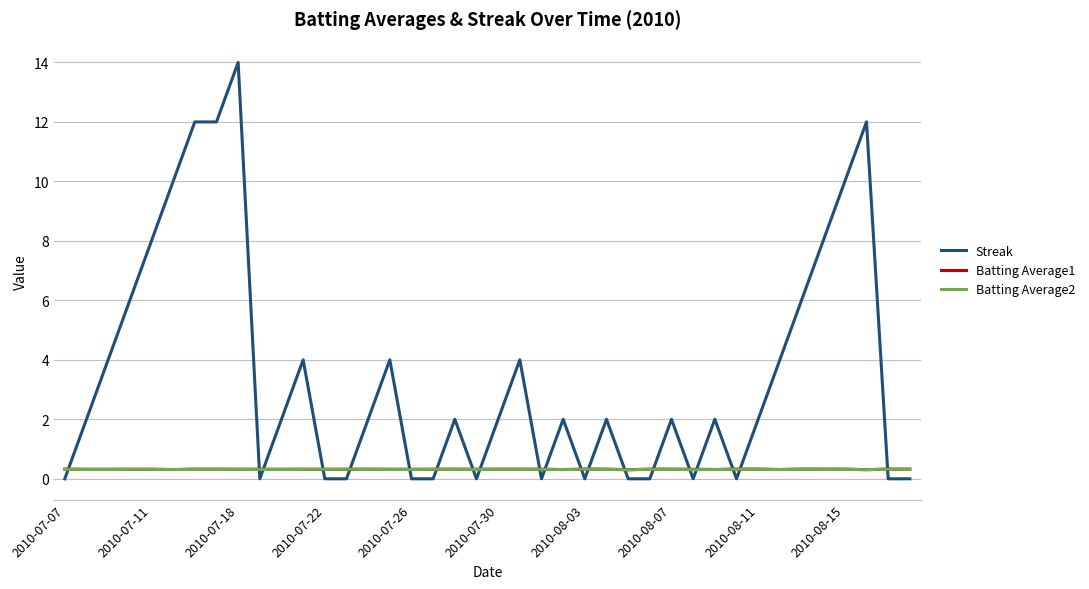

Which series has the largest total across all categories?

Streak